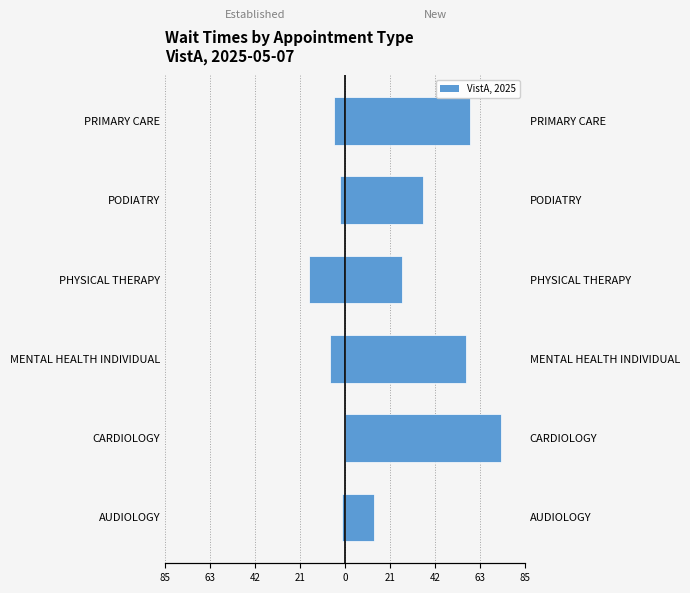

How many bars are there in each group?

2